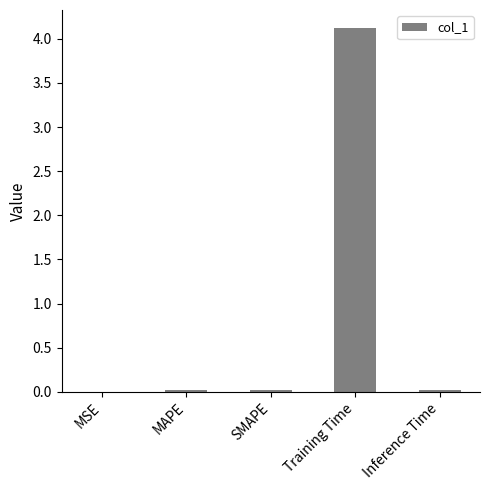

What is the greatest value displayed?

4.1